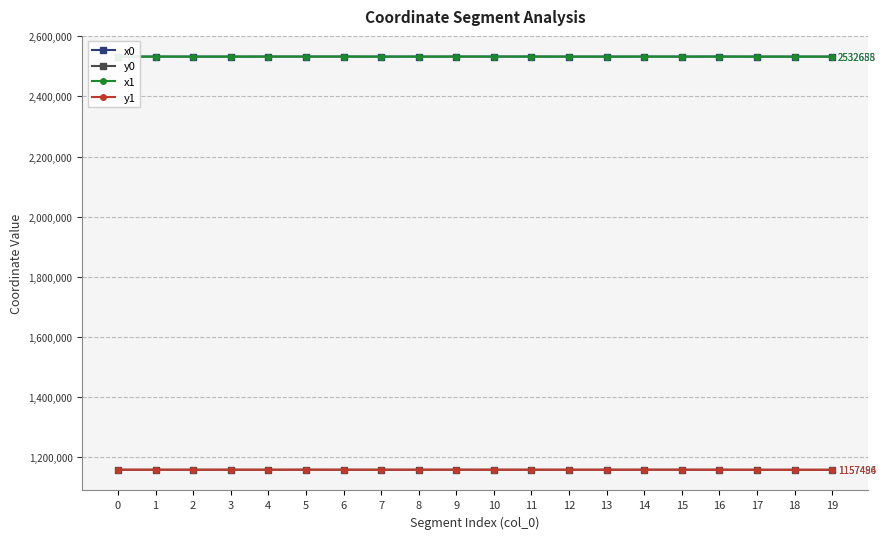

Which series ends up on top after the final intersection of x1 and x0?

x0